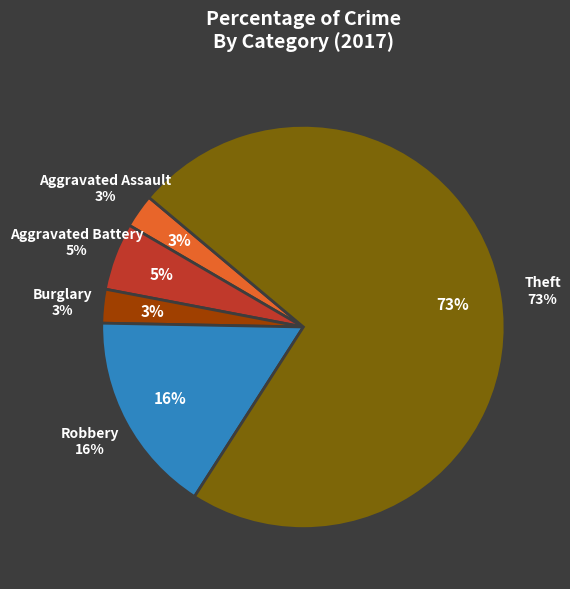

What is the total percentage of Aggravated Assault and Aggravated Battery?

8.1%